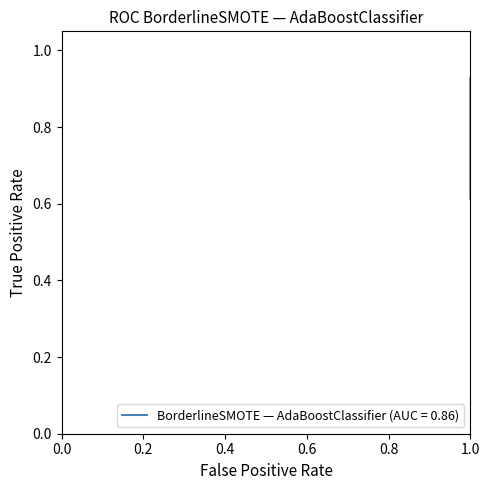

What is the difference between the second highest and minimum values?

0.3